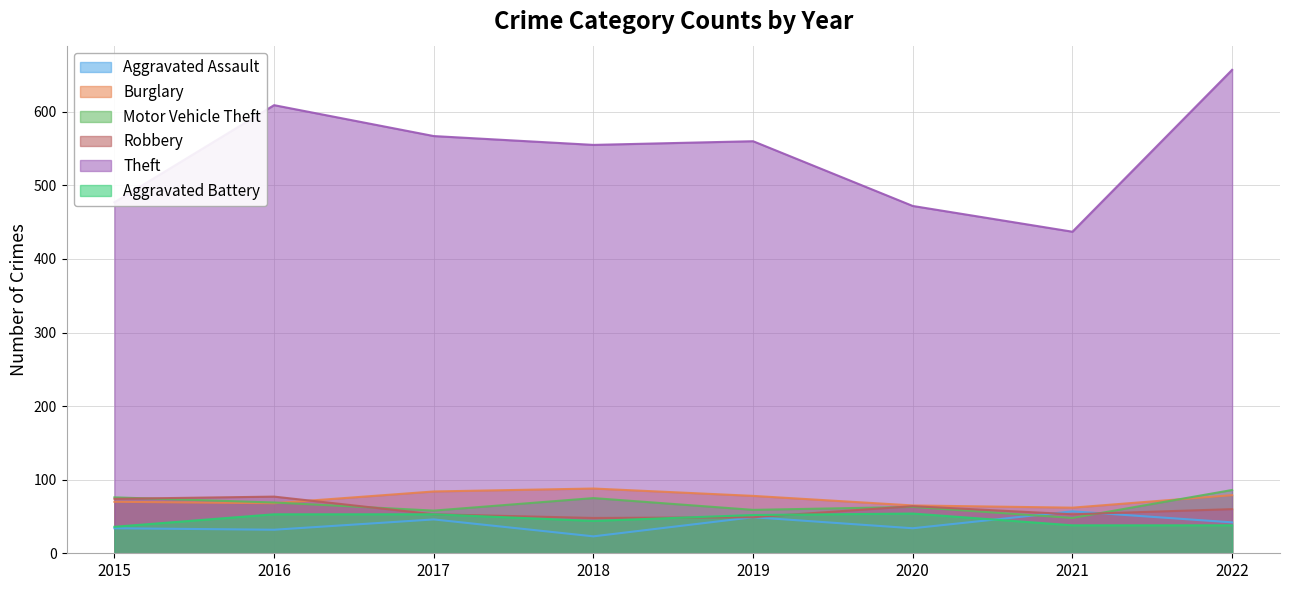

What are all the series names shown in the legend?

Aggravated Assault, Burglary, Motor Vehicle Theft, Robbery, Theft, Aggravated Battery